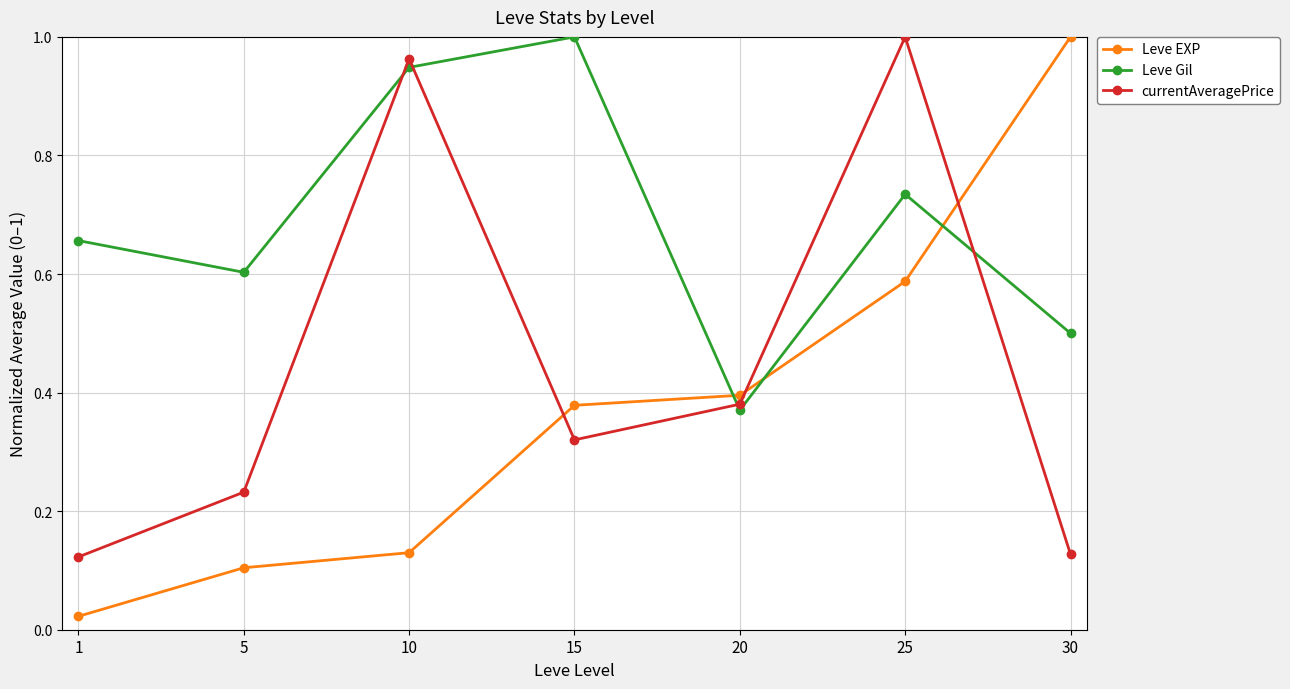

What is the difference between the highest and lowest values at 10?

0.8